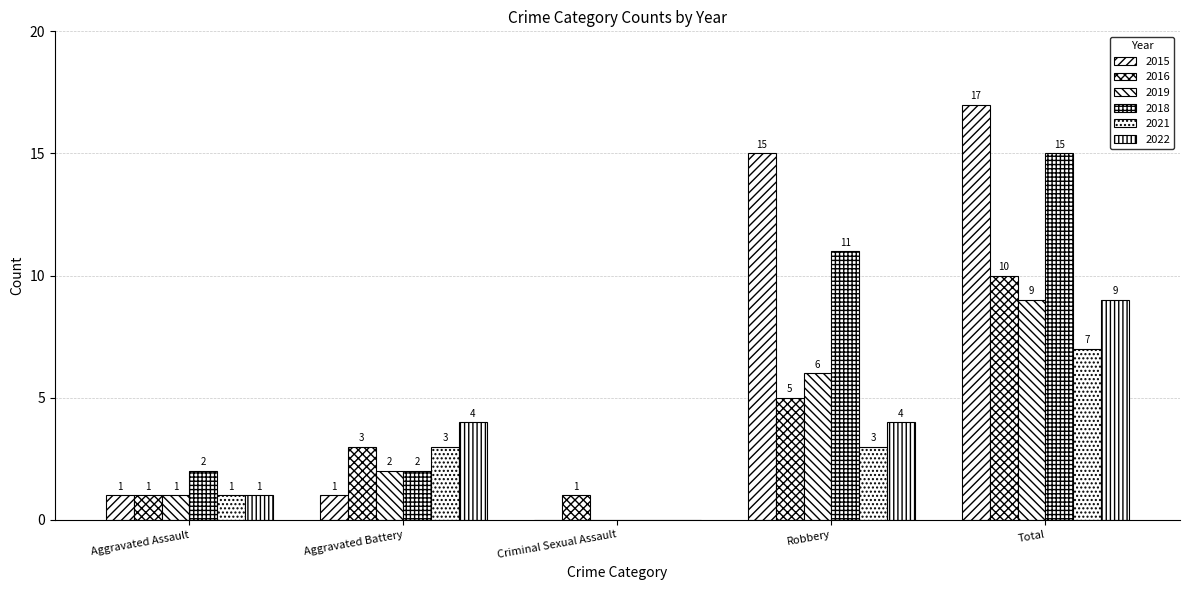

Read the 2015 value at Aggravated Battery.

1